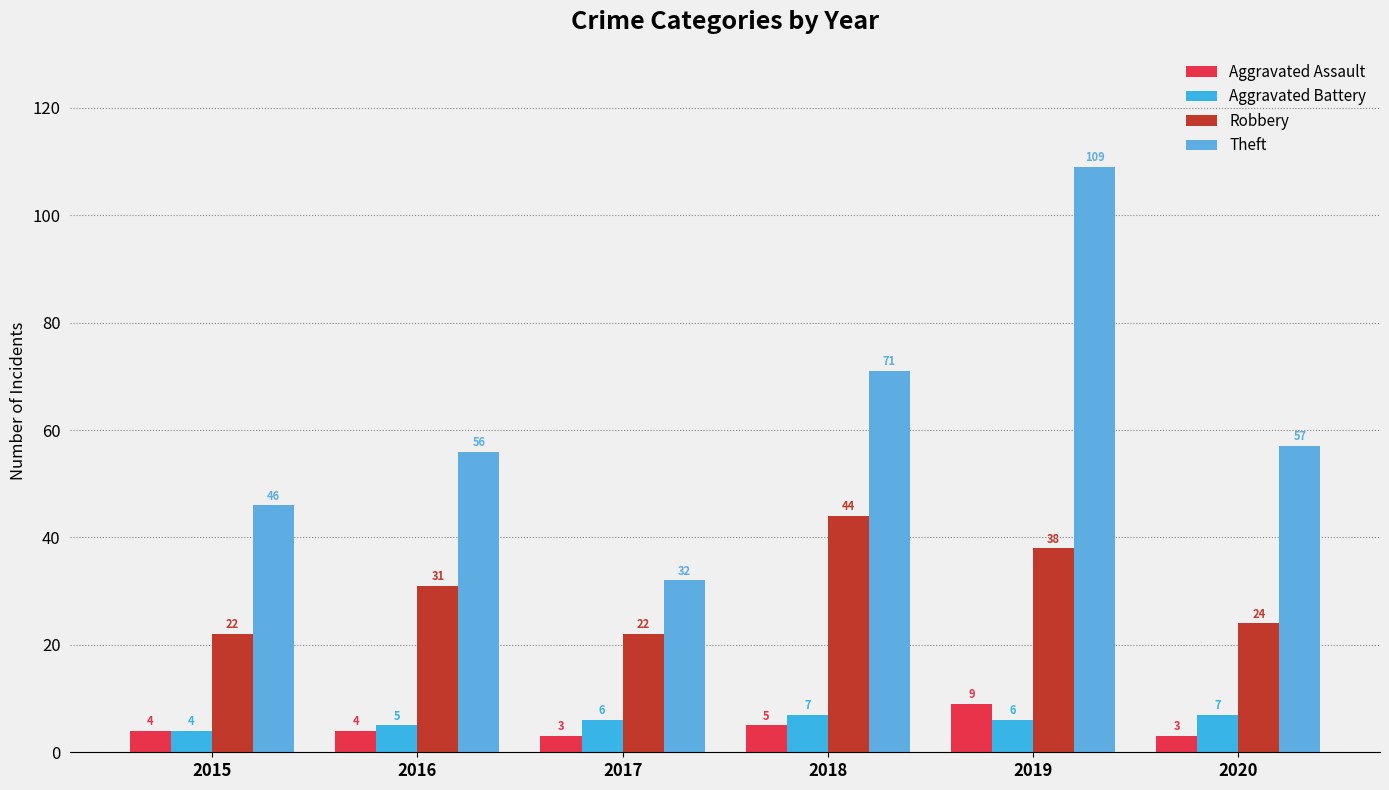

What is the value of the Aggravated Battery bar at the 5th from the left?

6